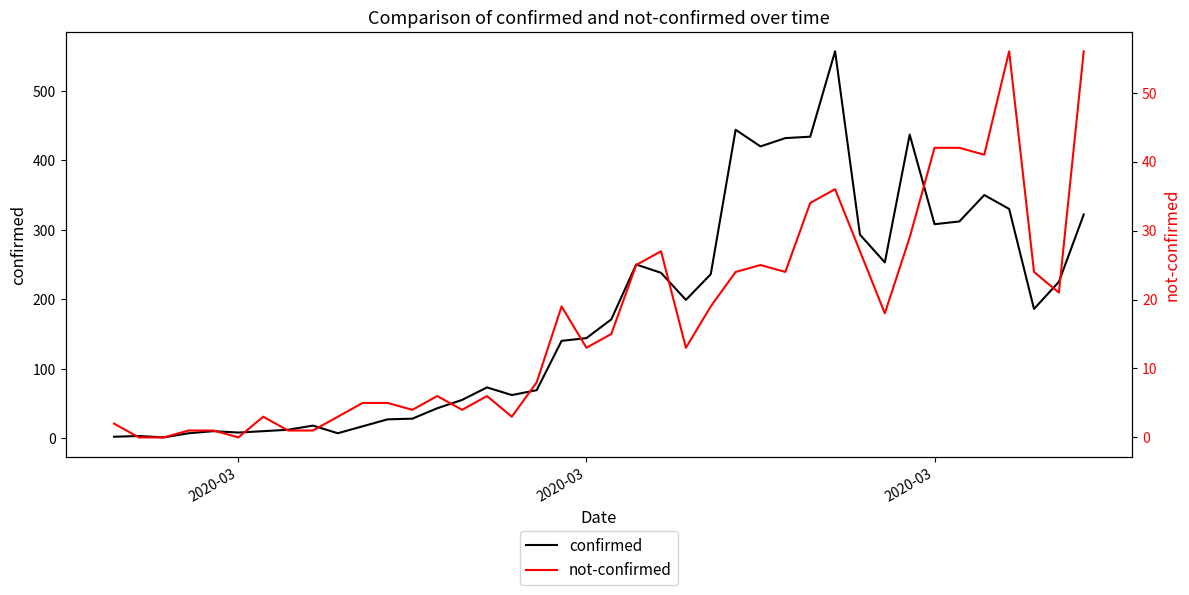

Rank the series by their maximum value, from lowest to highest.

not-confirmed, confirmed